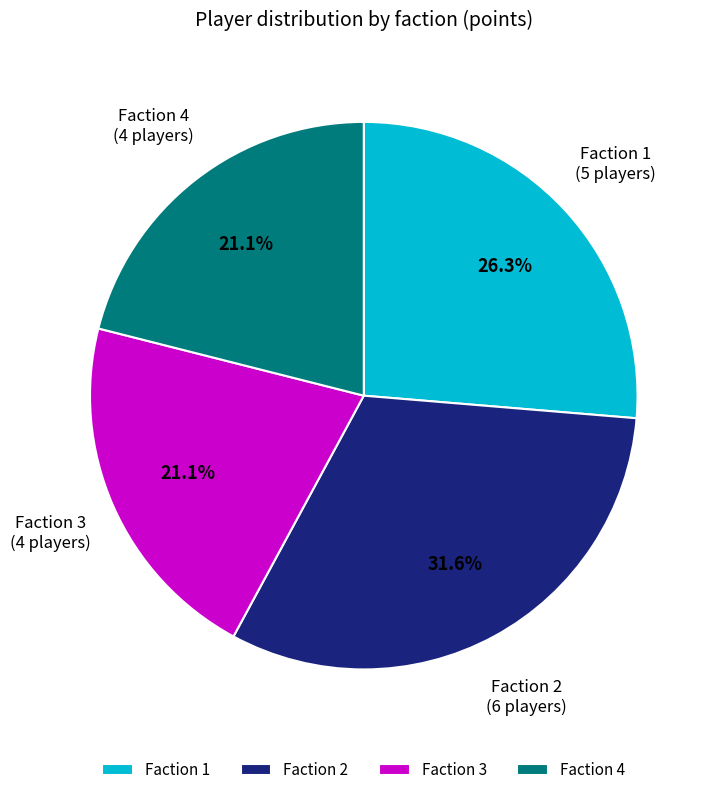

Which slice is the largest?

Faction 2